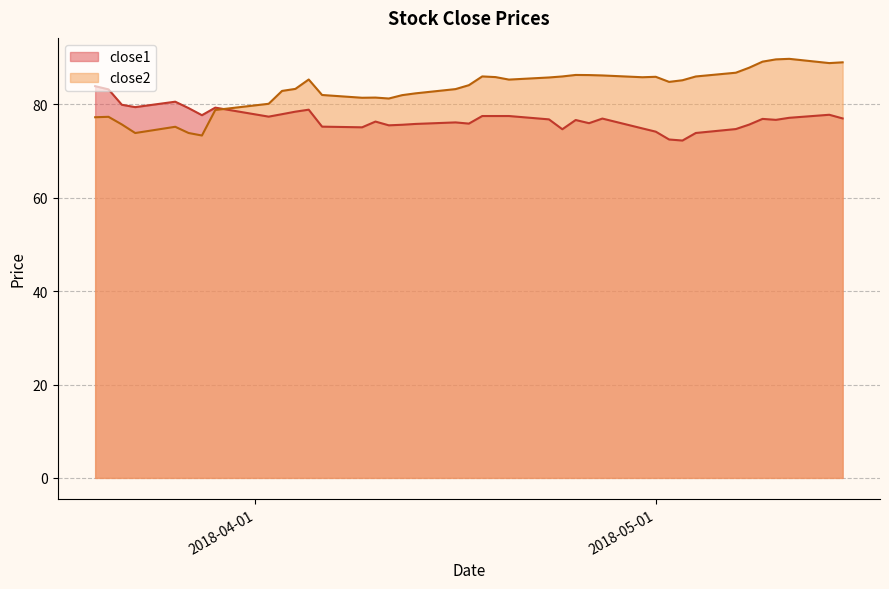

What is the lowest value of the close1 series?

72.2